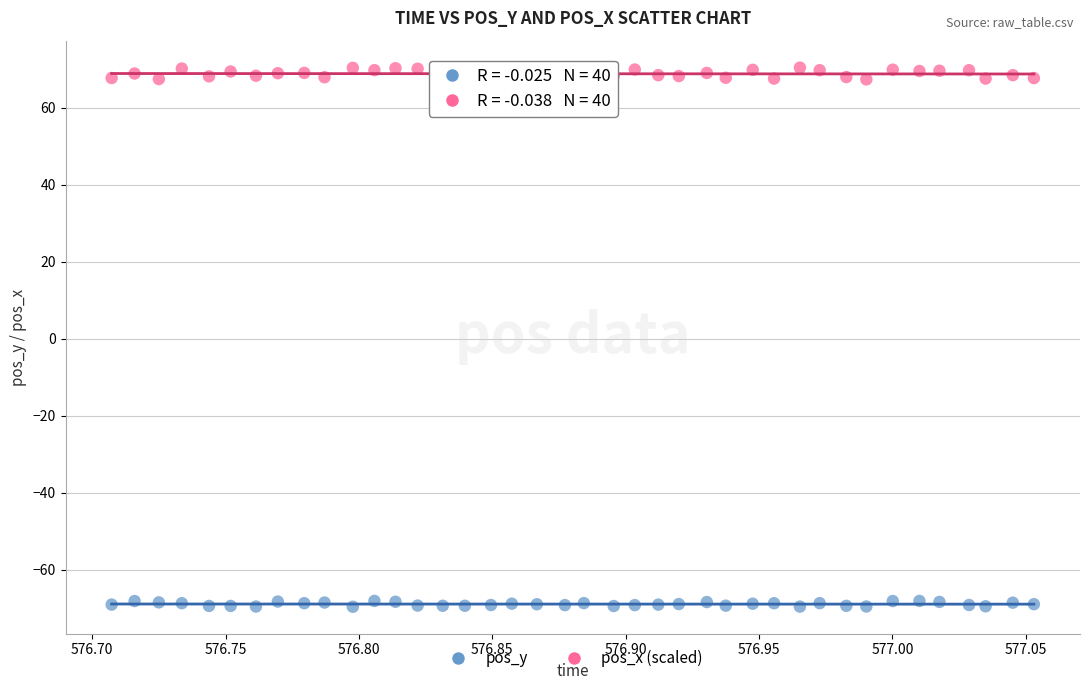

Across all data points, what is the range of Y values (max minus min)?

140.0